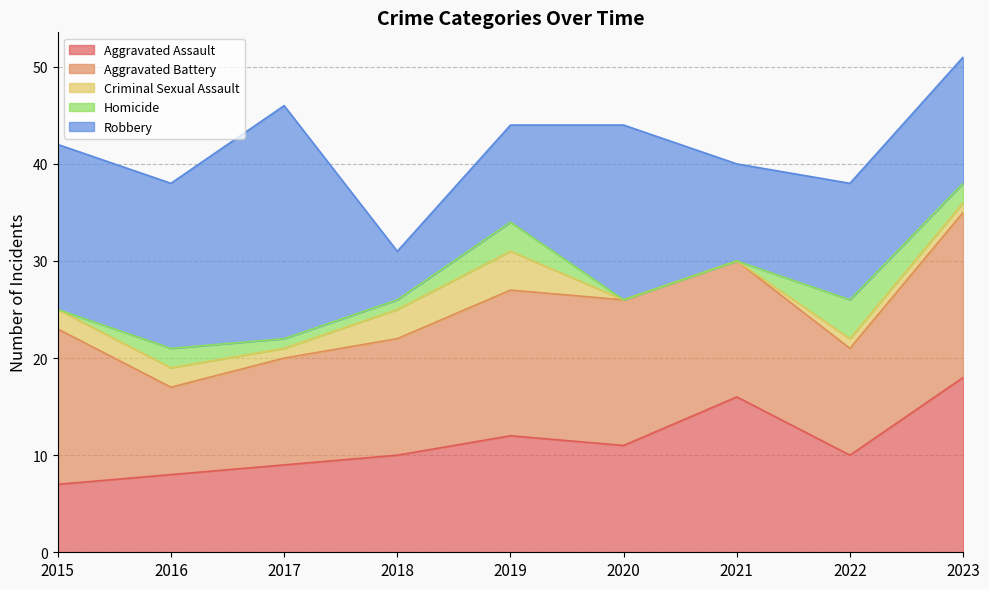

What is the value of the Criminal Sexual Assault point at the 8th from the left?

1